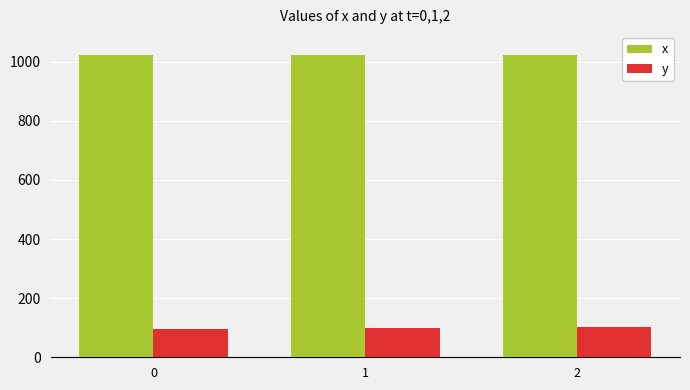

Is it true that x equals 689 at 1?

False